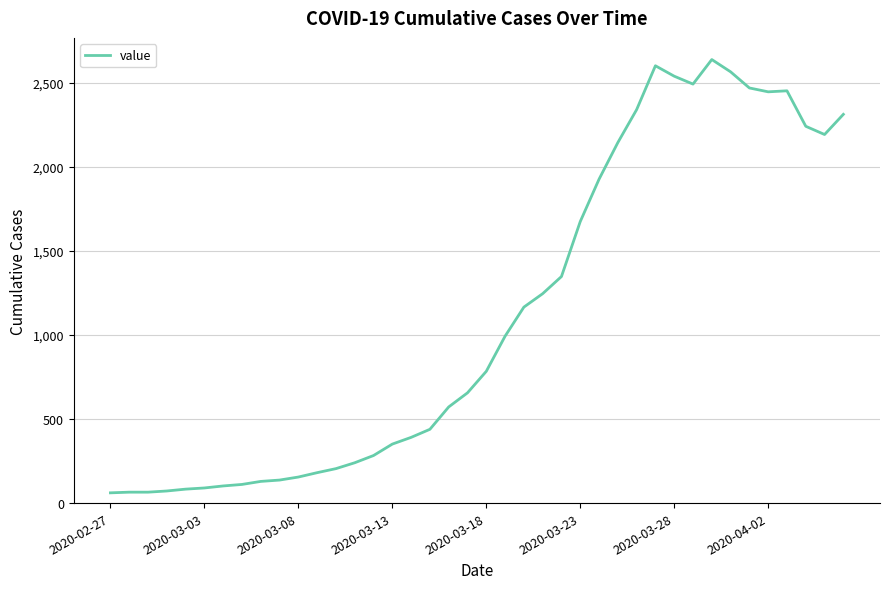

What is the maximum value shown in the chart?

2639